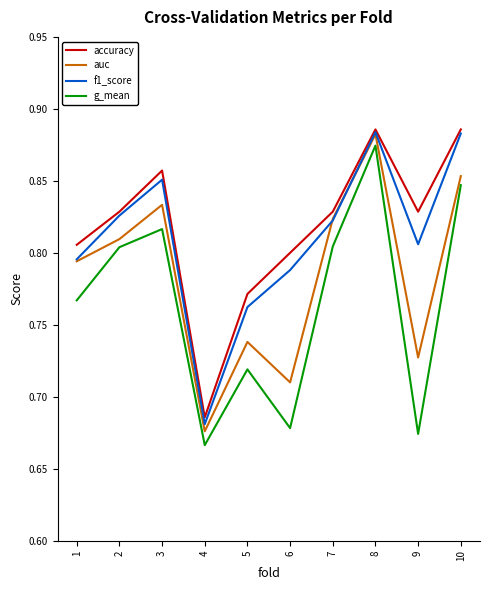

Which category has the lowest value in the auc series?

4